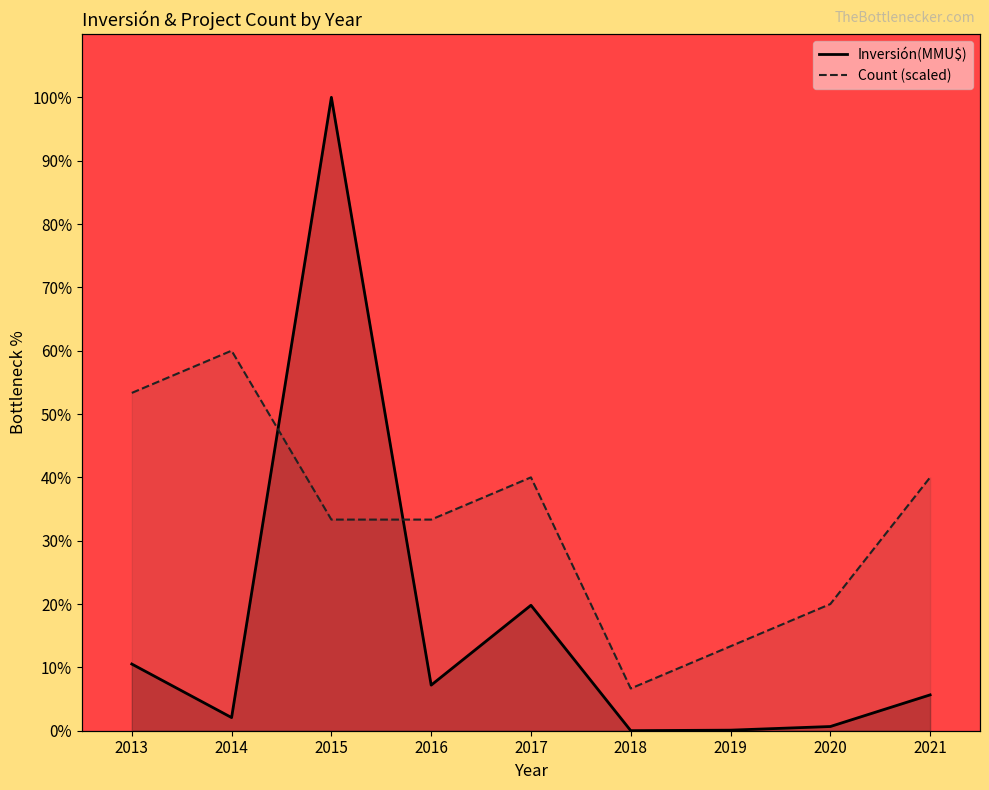

Rank the series by their maximum value, from highest to lowest.

Inversión(MMU$), Count (scaled)